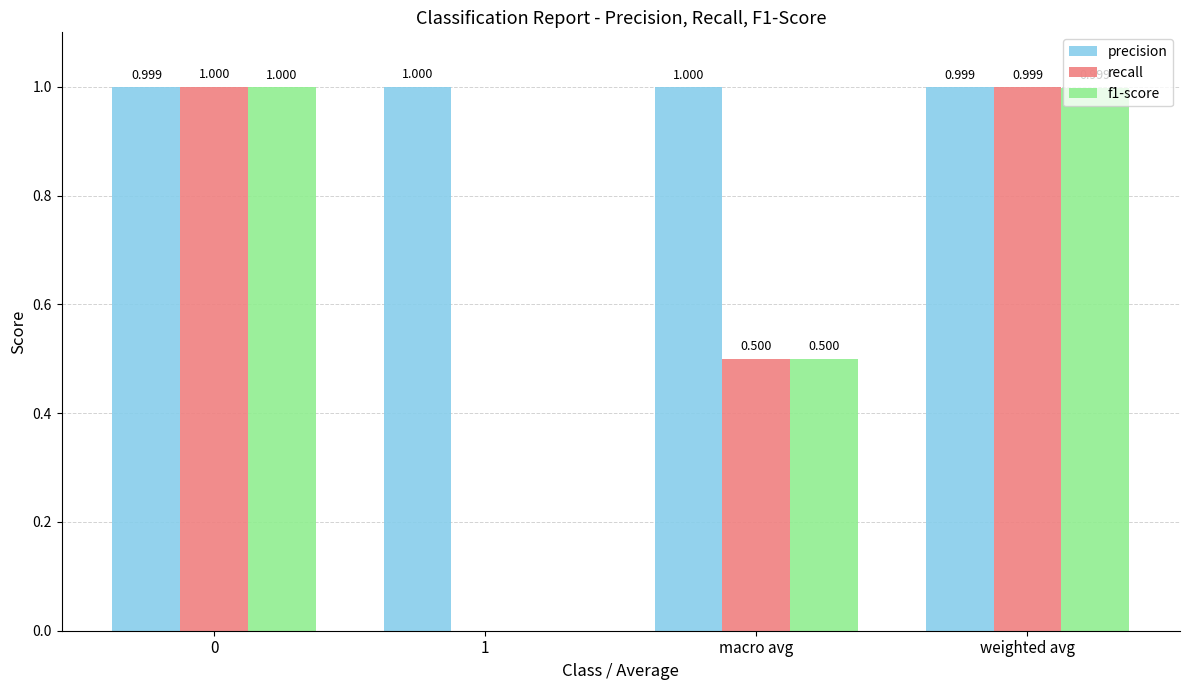

Which series has the largest total across all categories?

precision